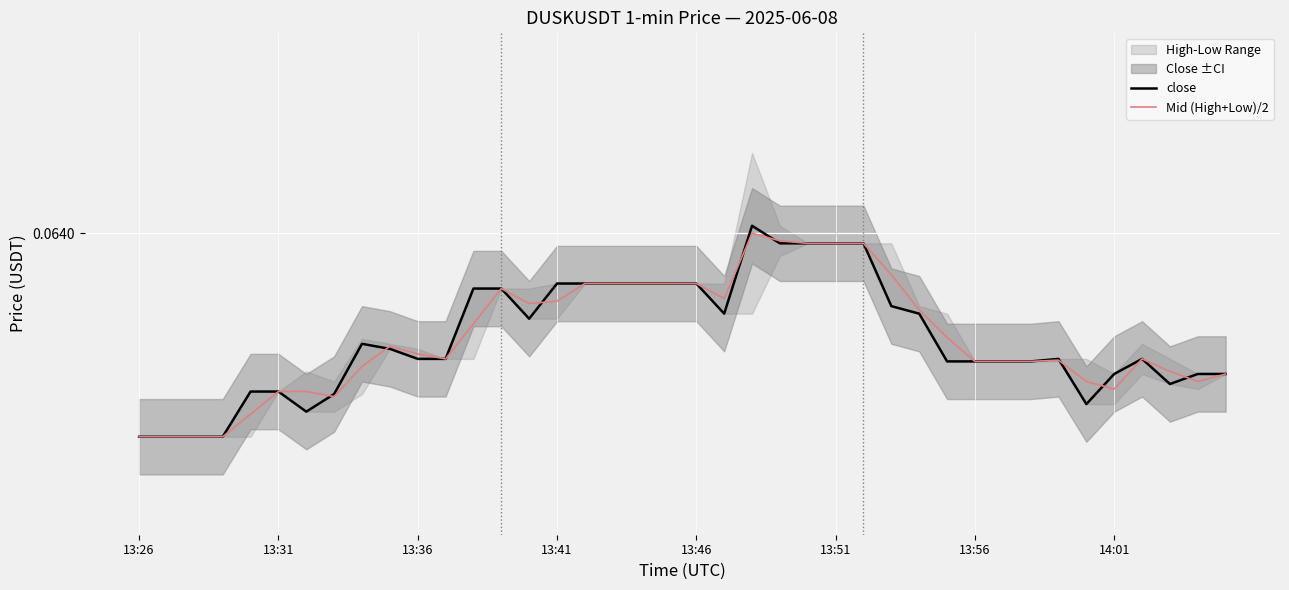

How many lines are shown in the chart?

2